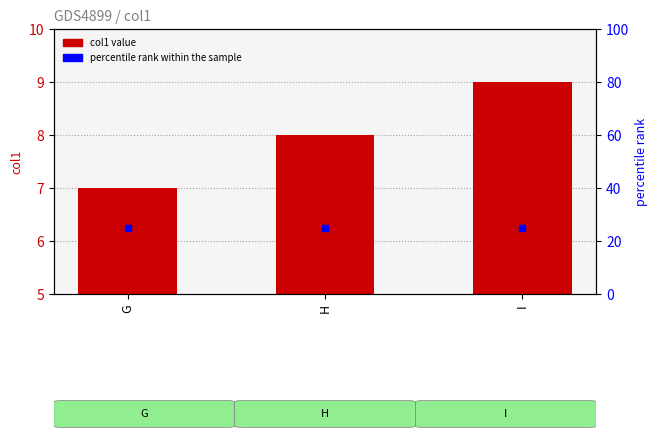

Which series has the largest total across all categories?

percentile rank within the sample